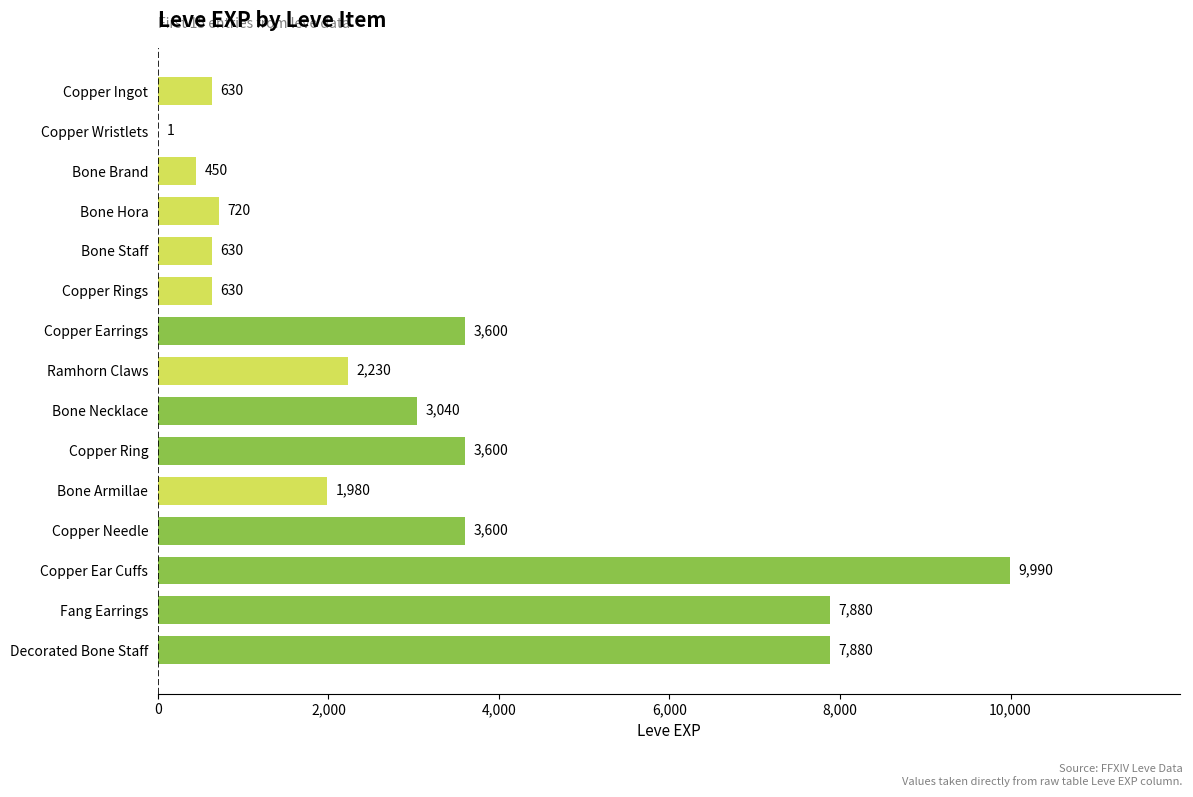

Are the bars grouped side by side (vs. stacked)?

No